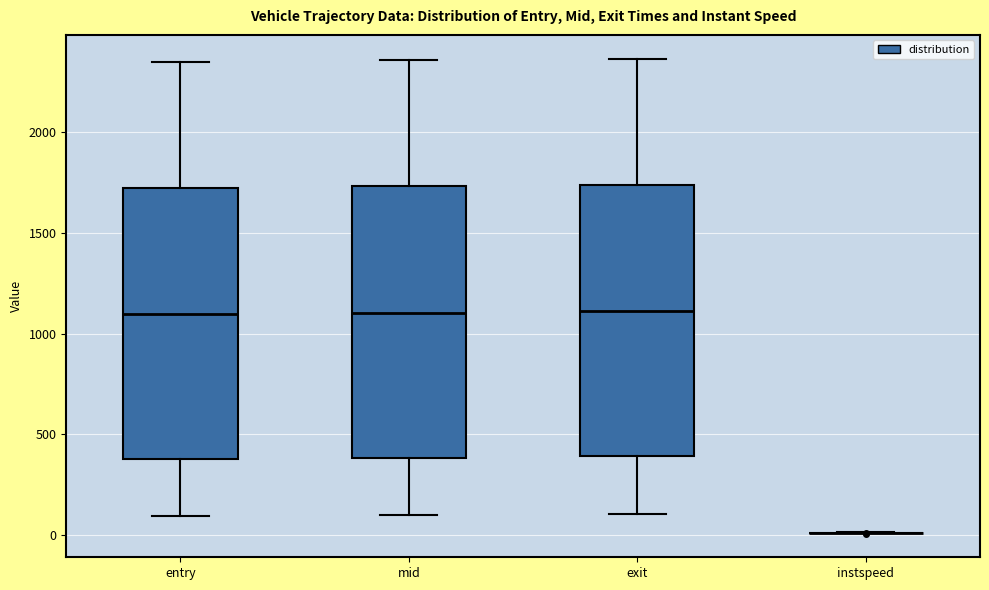

Reading left to right, transcribe this box plot: for each box, give where its median line is, the range the box spans, and where its two whiskers end, as read against the y-axis. The values are not printed on the chart, so give them approximately, as read against the axis.

entry: median 1100, box 400 to 1700, whiskers 100 to 2350
mid: median 1100, box 400 to 1750, whiskers 100 to 2350
exit: median 1100, box 400 to 1750, whiskers 100 to 2350
instspeed: box collapsed to a line at 0, whiskers 0 to 0